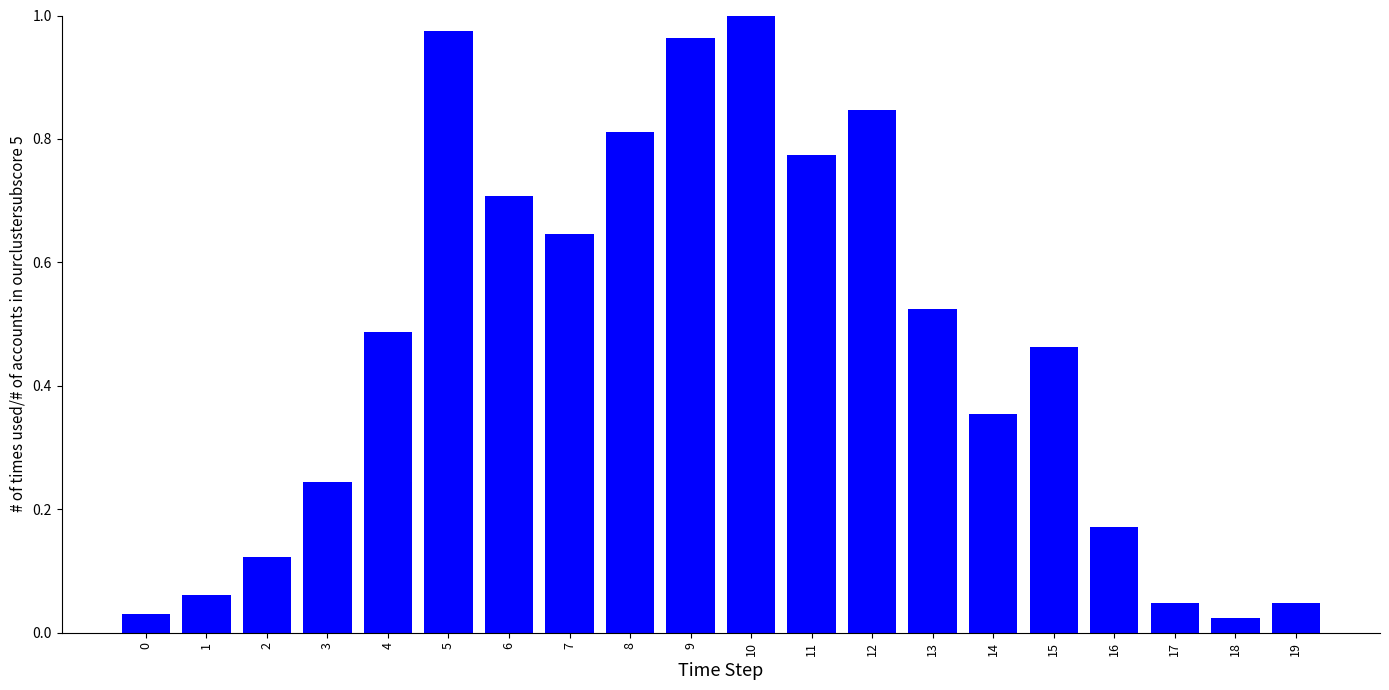

Which has a higher value, 14 or 13?

13